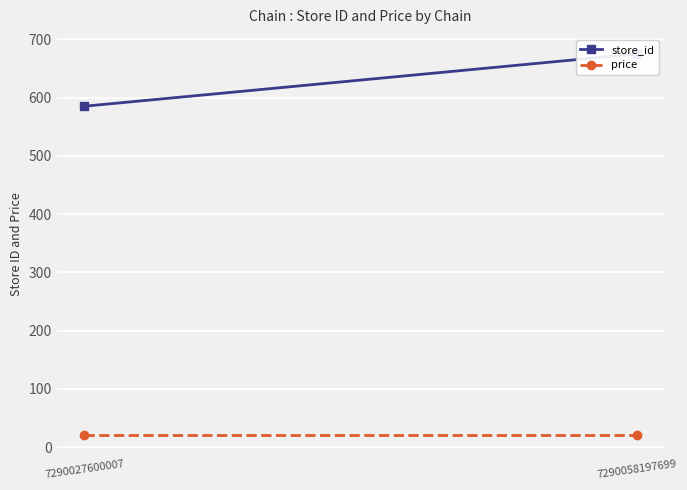

Reading left to right, list all the values displayed in this chart.

store_id: 585.1	674.8
price: 21.0	21.0